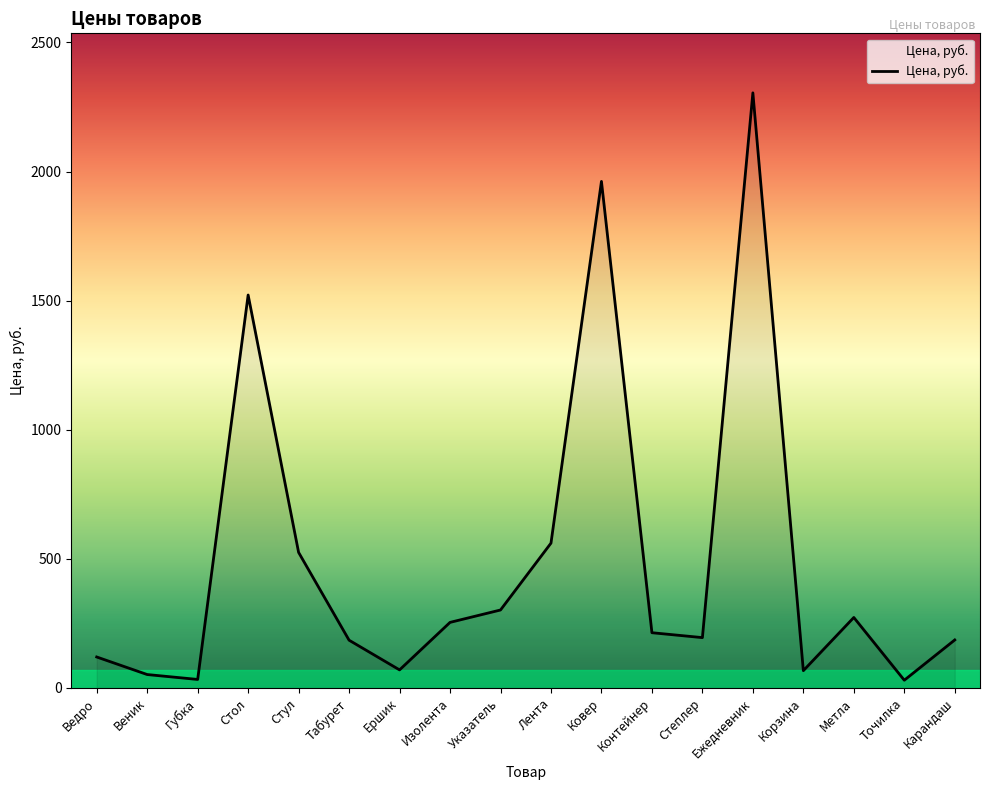

What is the difference between the values at Ежедневник and Веник?

2253